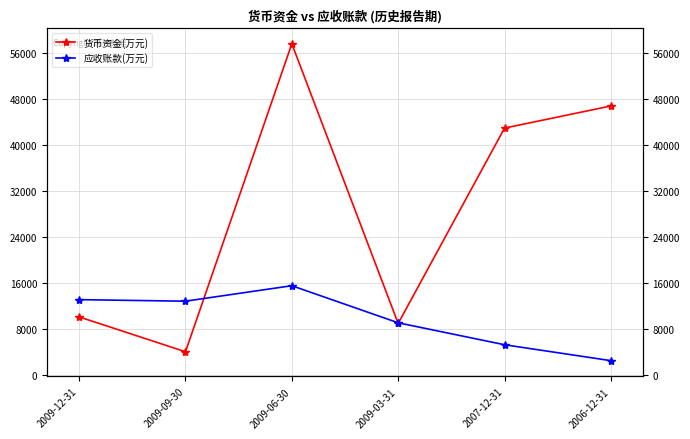

Reading left to right, extract all data points from this chart.

货币资金(万元): 2009-12-31=10135	2009-09-30=4087	2009-06-30=57524	2009-03-31=8993	2007-12-31=42889	2006-12-31=46730
应收账款(万元): 2009-12-31=13127	2009-09-30=12860	2009-06-30=15546	2009-03-31=9111	2007-12-31=5303	2006-12-31=2543